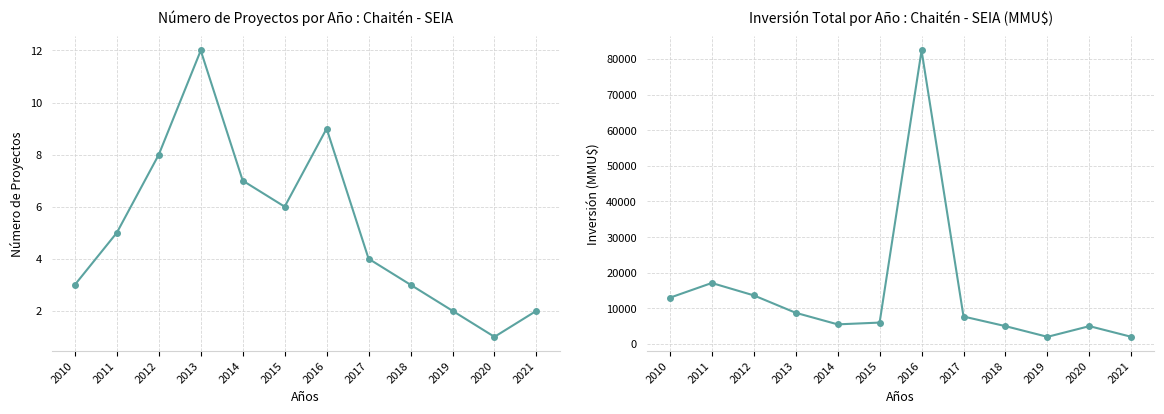

What is the value of the Número de Proyectos point at the 10th from the left?

2